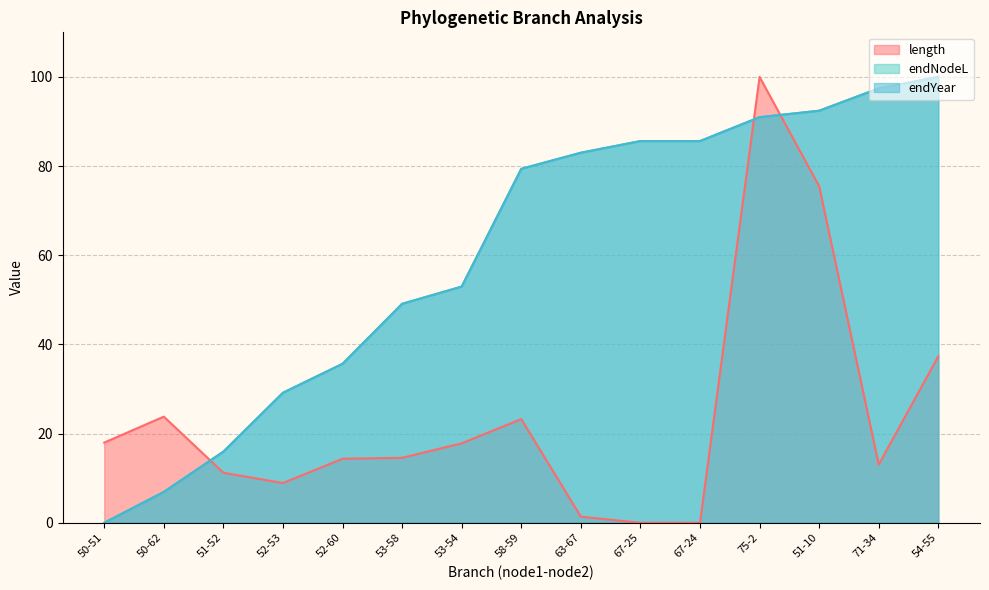

How many times do endNodeL and length cross each other?

3